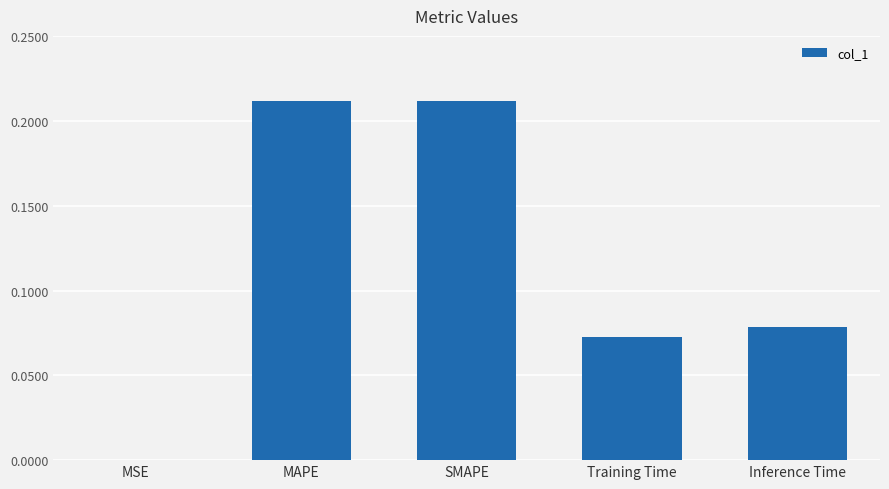

The value at MSE is 0.0. True or false?

True